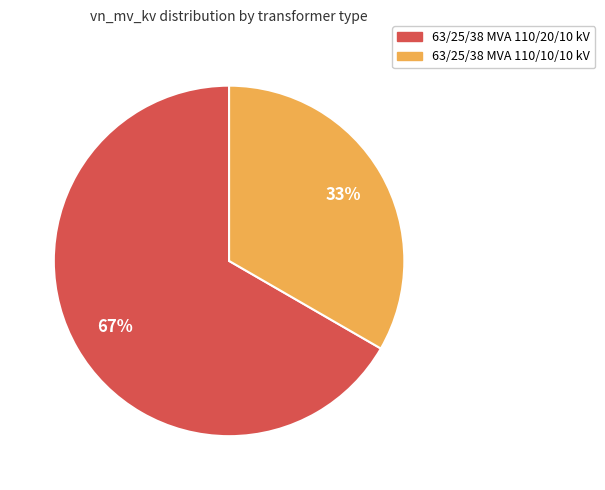

What is the largest slice in the pie chart?

63/25/38 MVA 110/20/10 kV